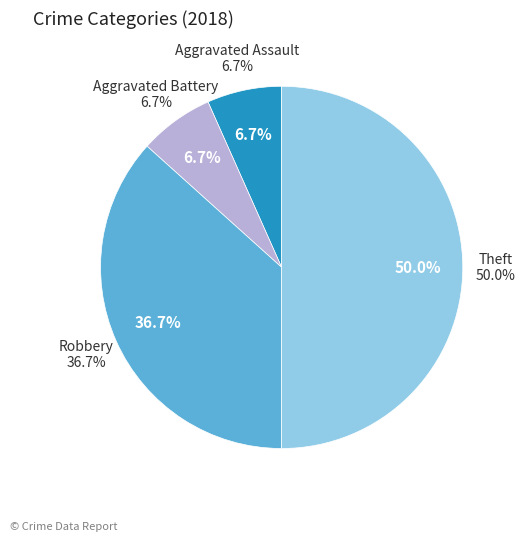

Count the number of slices in the pie.

4